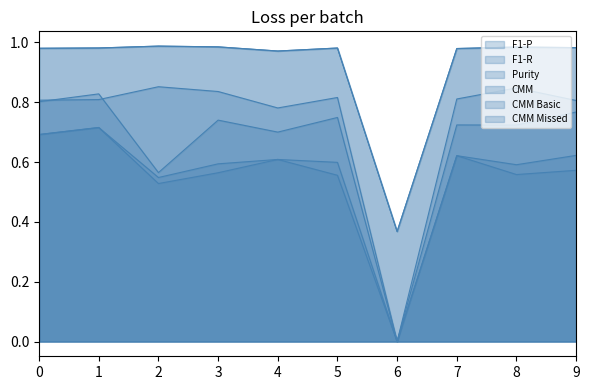

Reading left to right, what are all the values shown in this chart?

F1-P: 0.7	0.7	0.5	0.6	0.6	0.6	0.0	0.6	0.6	0.6
F1-R: 0.7	0.7	0.5	0.6	0.6	0.6	0.0	0.6	0.6	0.6
Purity: 0.8	0.8	0.6	0.7	0.7	0.7	0.0	0.7	0.7	0.8
CMM: 1.0	1.0	1.0	1.0	1.0	1.0	0.4	1.0	1.0	1.0
CMM Basic: 0.8	0.8	0.9	0.8	0.8	0.8	0.0	0.8	0.8	0.8
CMM Missed: 1.0	1.0	1.0	1.0	1.0	1.0	0.4	1.0	1.0	1.0